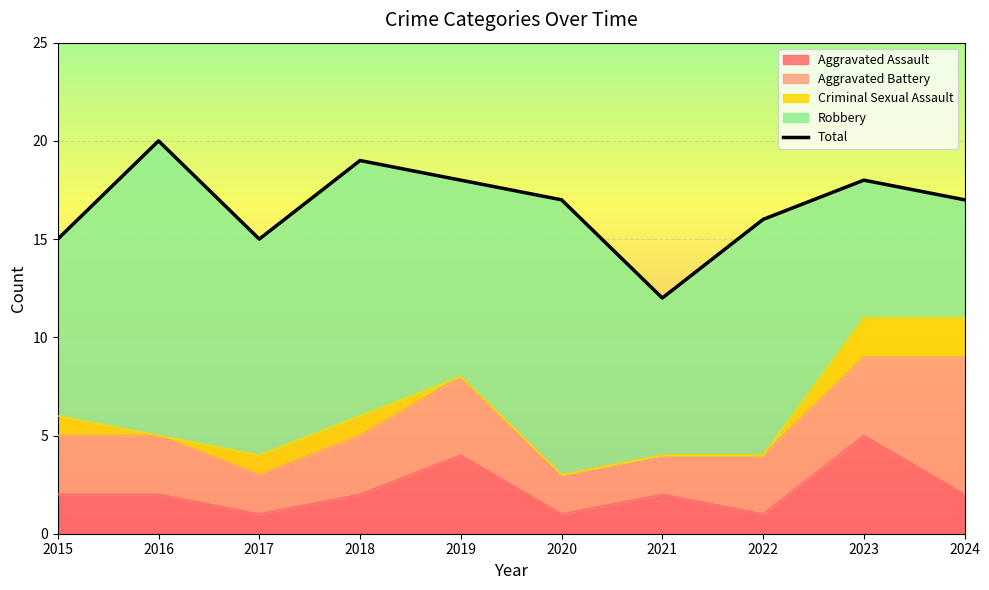

What is the ratio of the value at 2020 to the value at 2021?

1.4